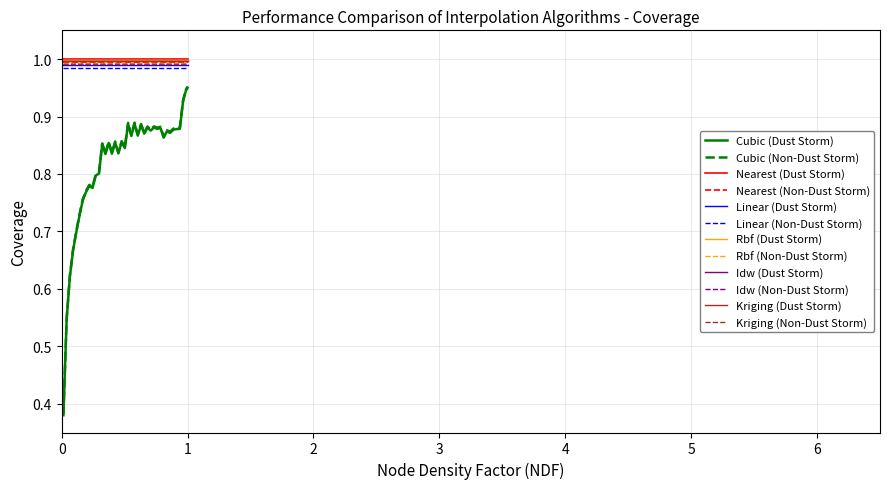

True or false: the data has more than 1 interior local peaks.

True